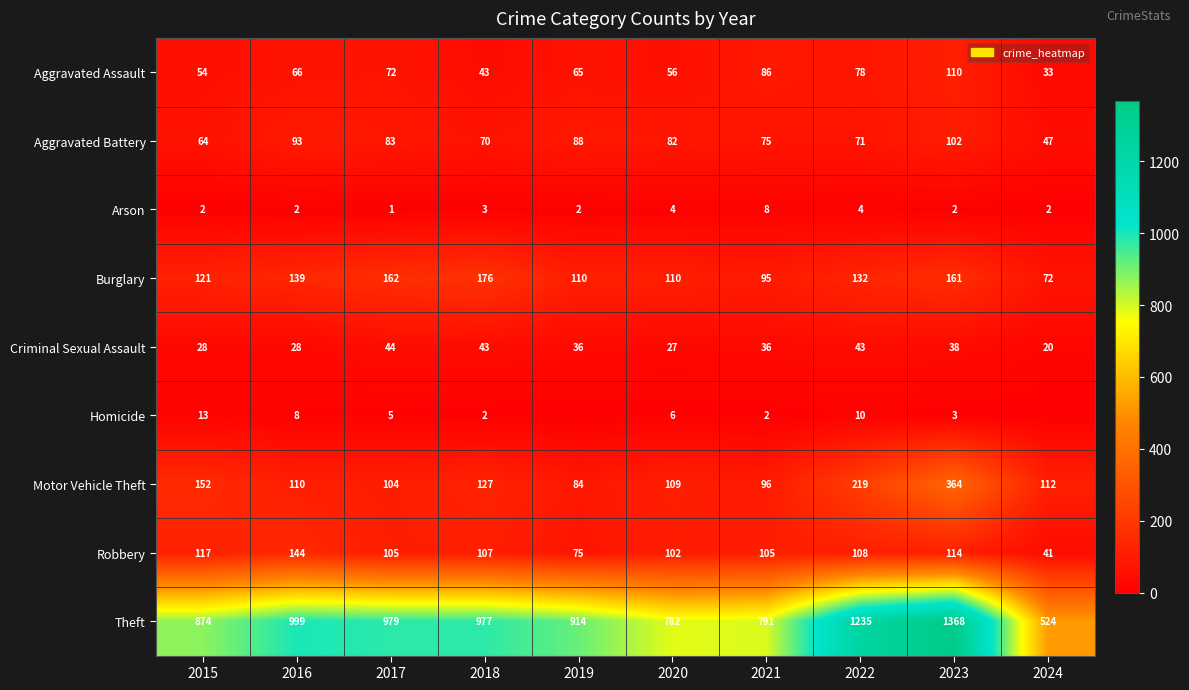

Count the number of categories in the chart.

10